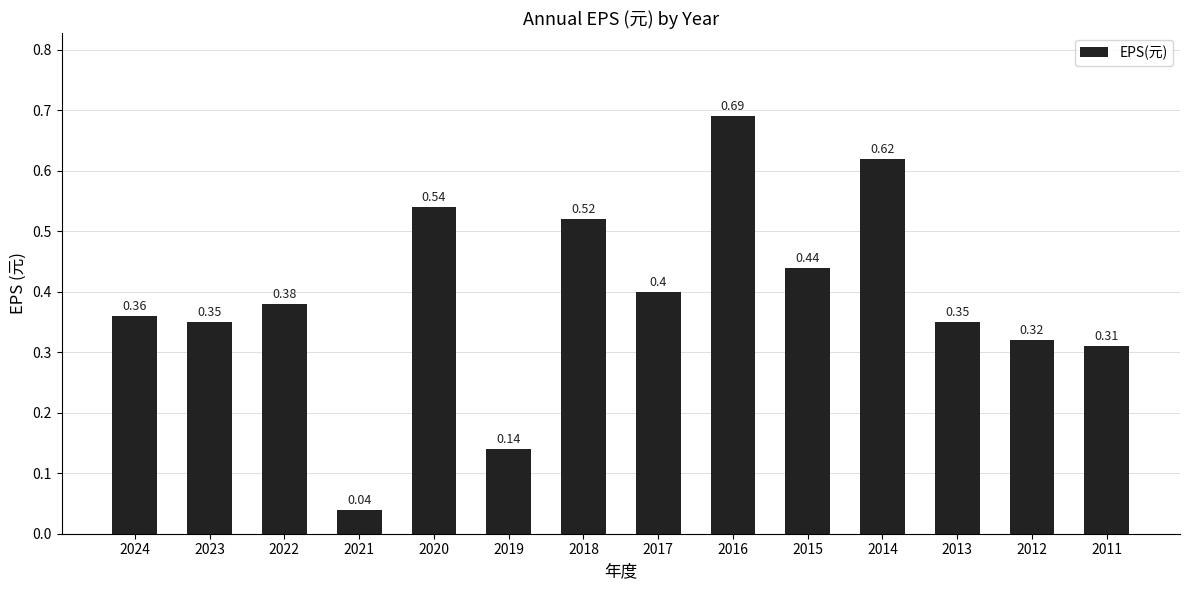

What is the average value?

0.4